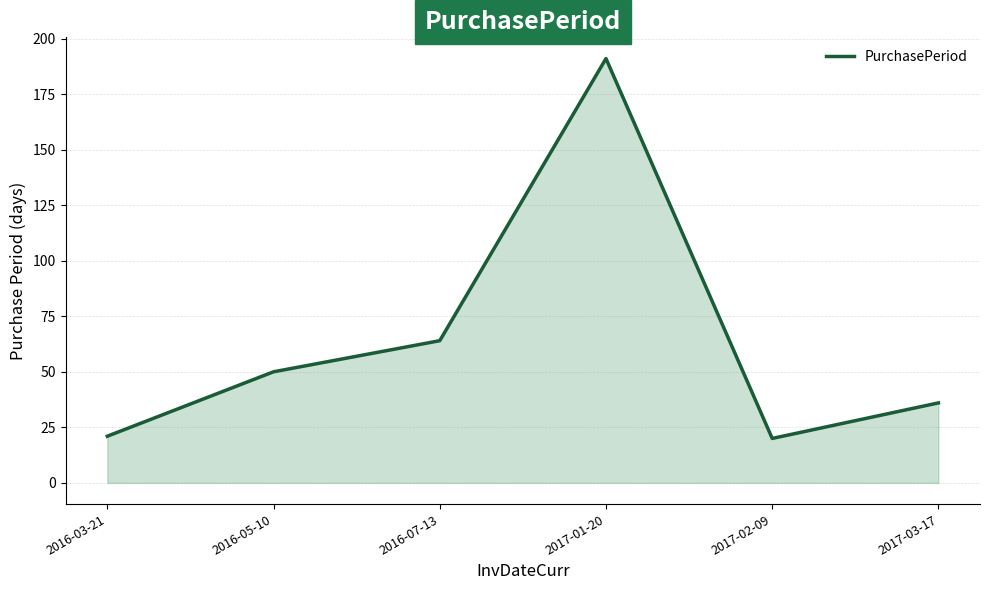

Which category has the highest value across all series?

2017-01-20